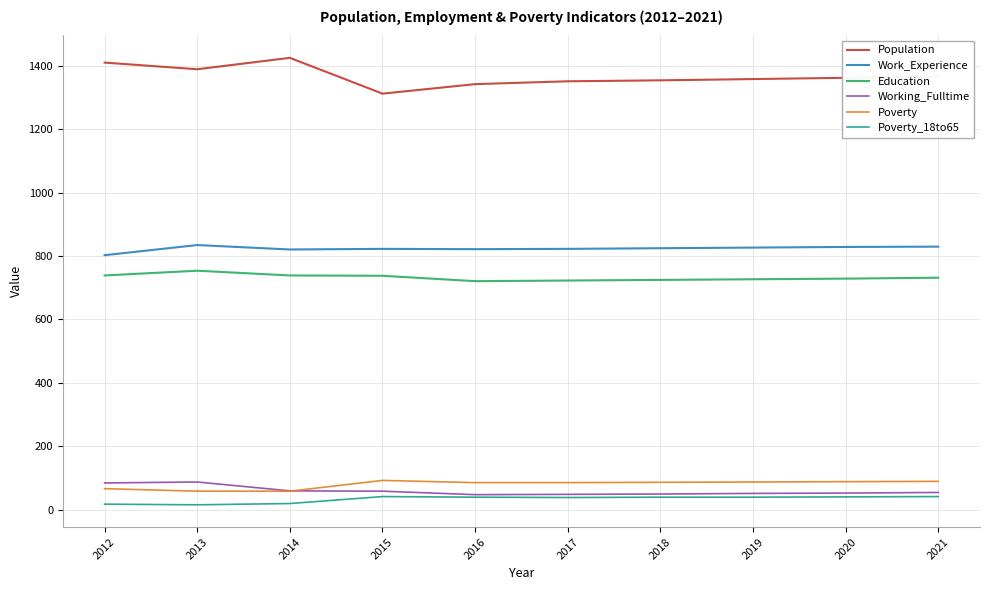

Count the number of categories in the chart.

10